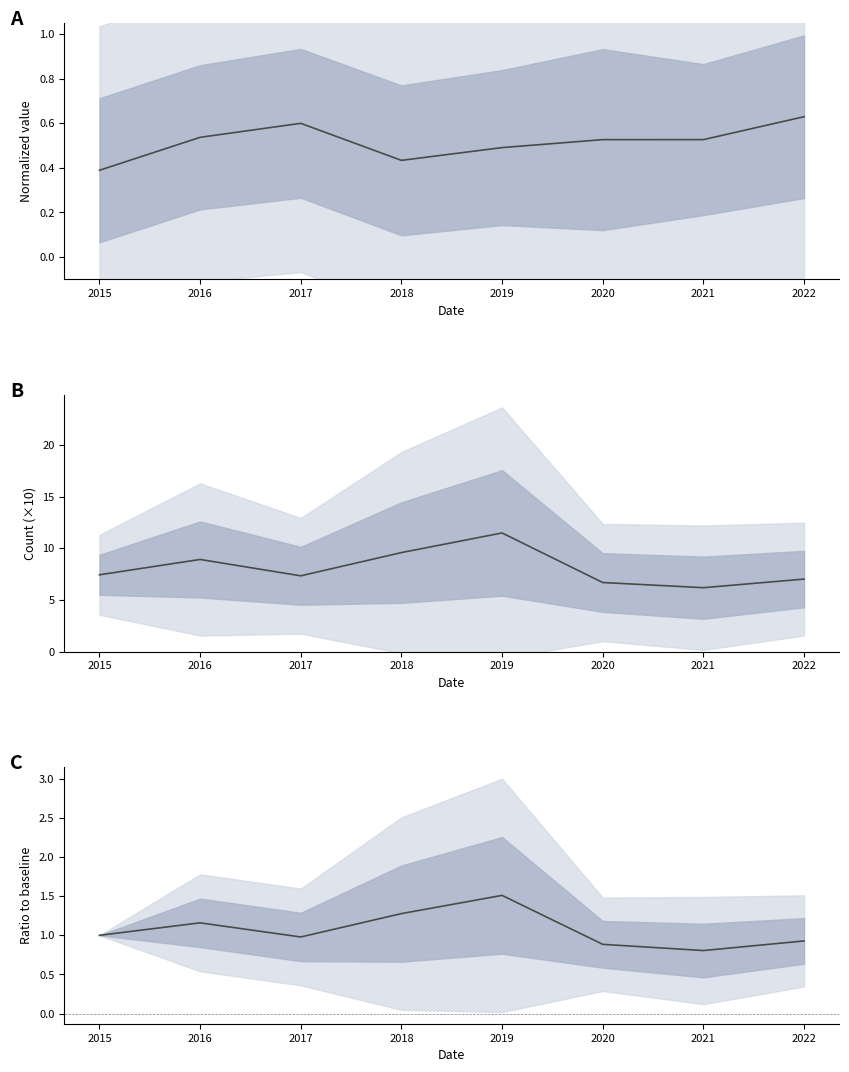

The Mean ratio to 2015 series shows 1.0 at 2015. True or false?

True